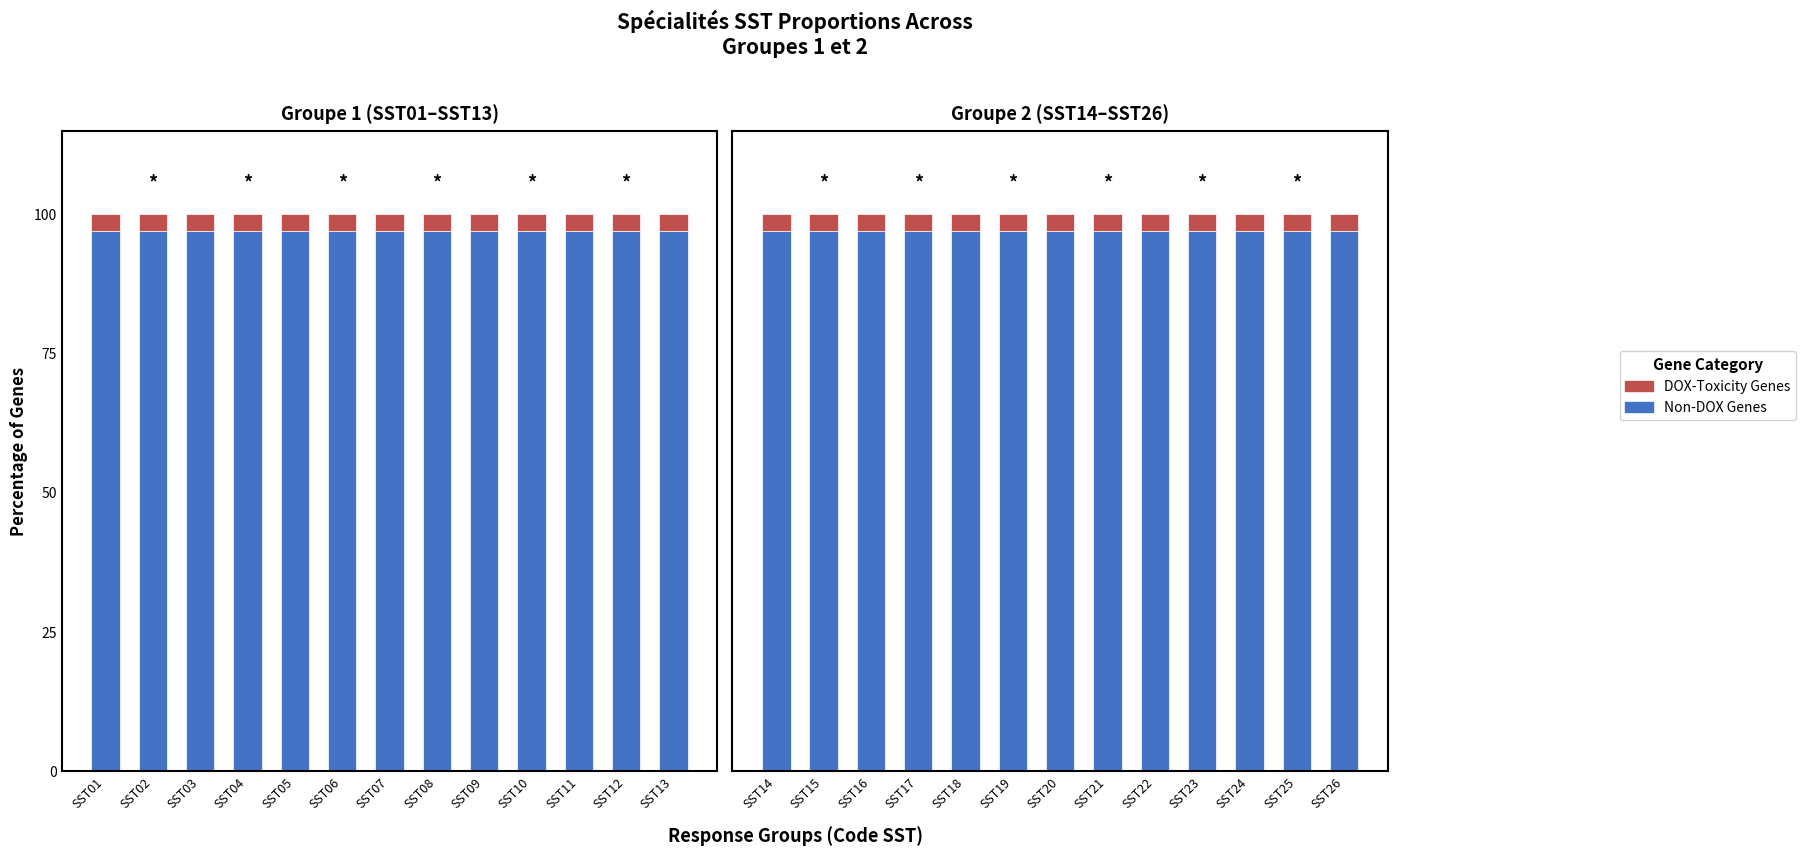

How many bars are there in each group?

2